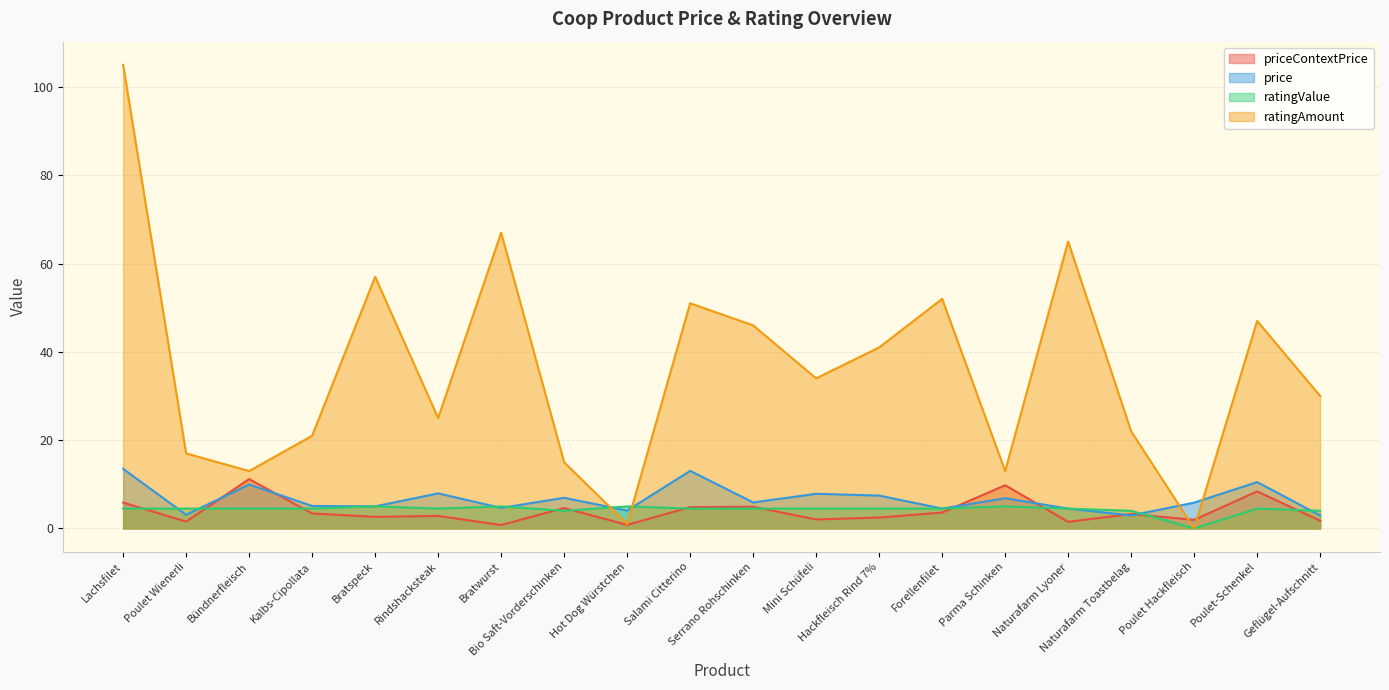

How many lines are shown in the chart?

4